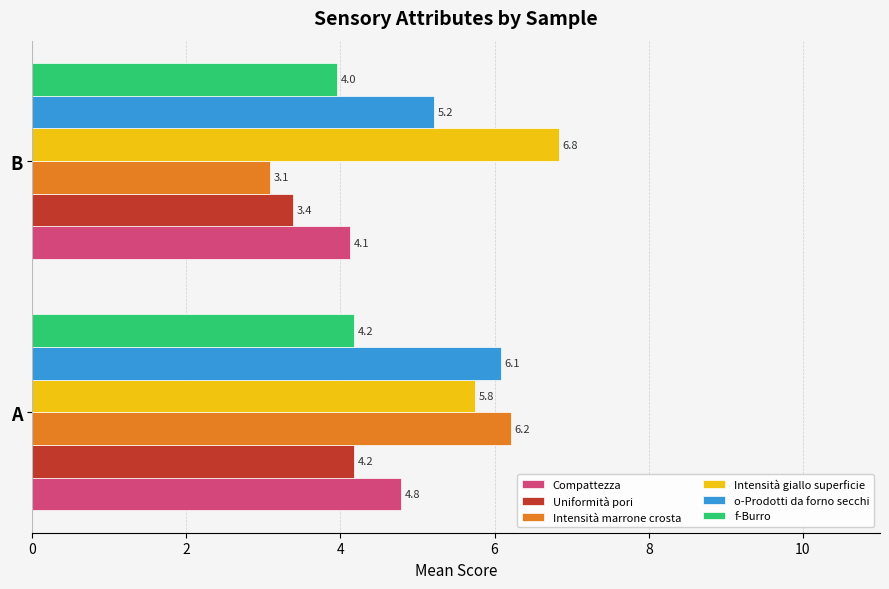

Which category has the highest value in the Intensità giallo superficie series?

B